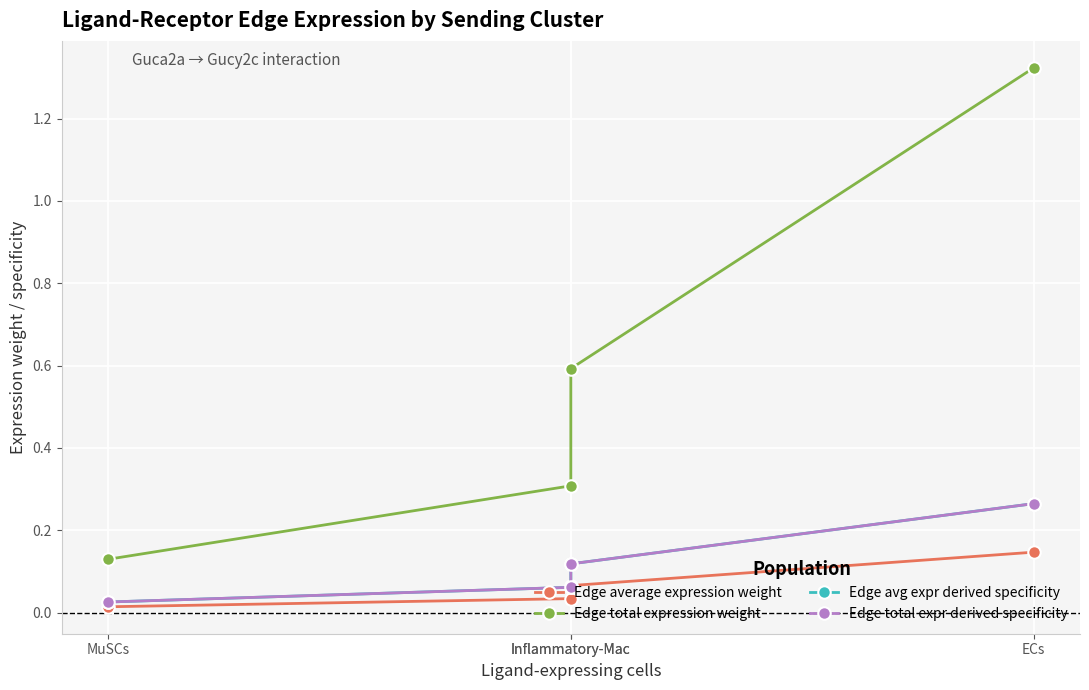

Rank the categories by Edge avg expr derived specificity value from highest to lowest.

ECs, Inflammatory-Mac, Inflammatory-Mac, MuSCs